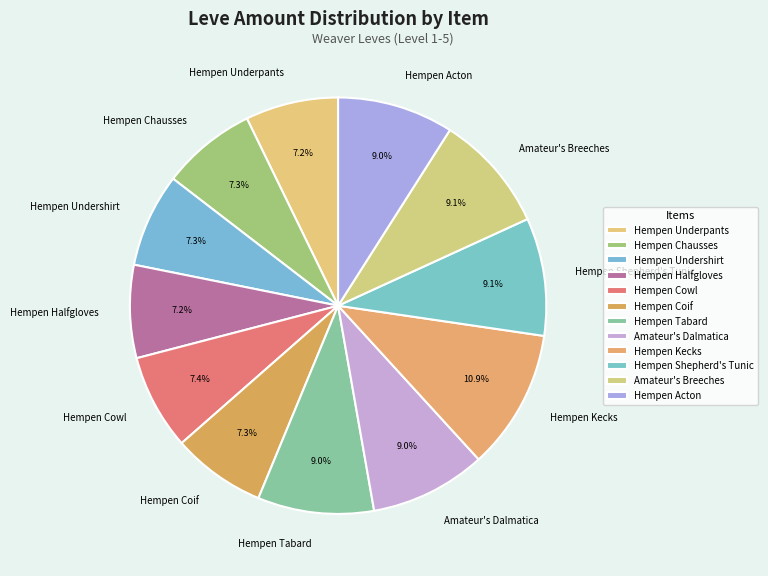

What is the largest slice in the pie chart?

Hempen Kecks